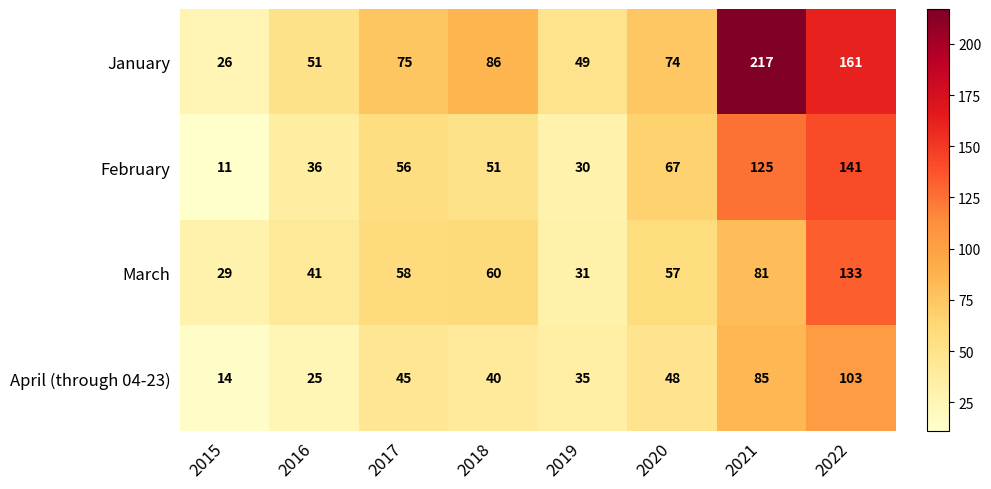

Which label corresponds to the largest value in the chart?

2021